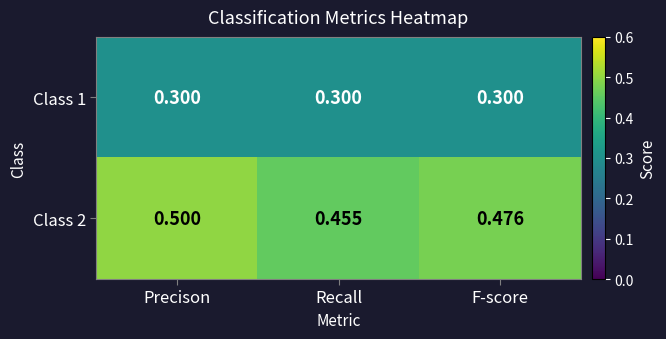

Which series has the largest total across all categories?

Class 2